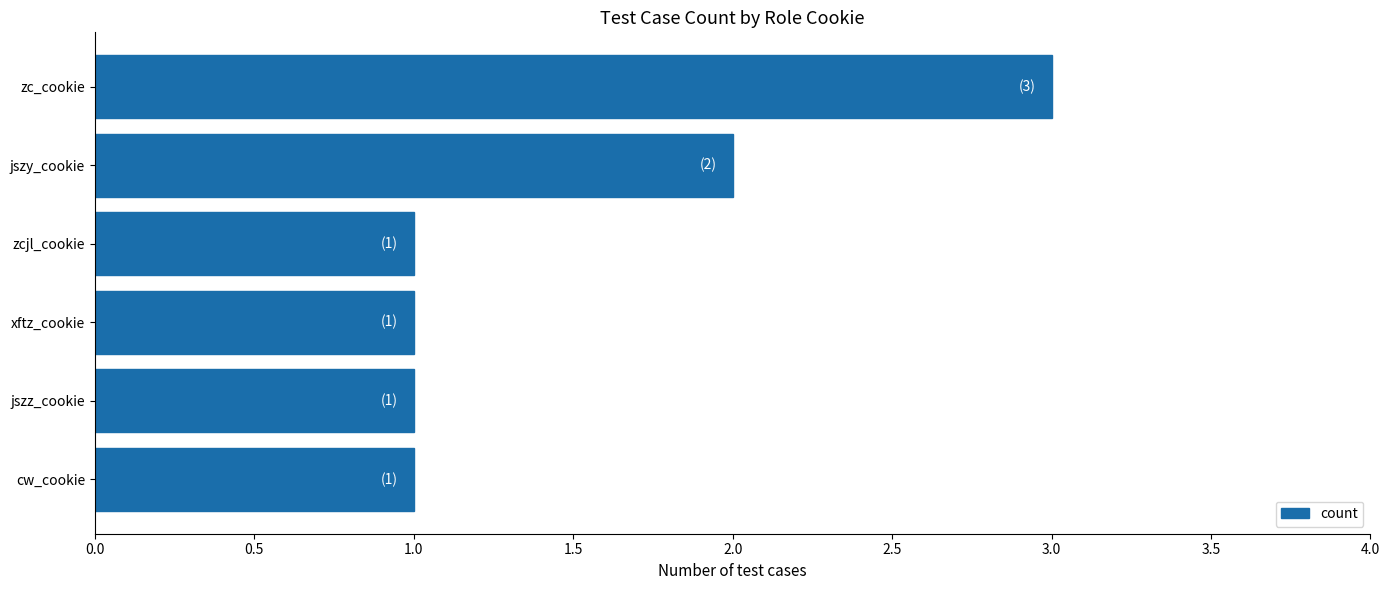

What is the ratio of the value at zcjl_cookie to the value at cw_cookie?

1.0